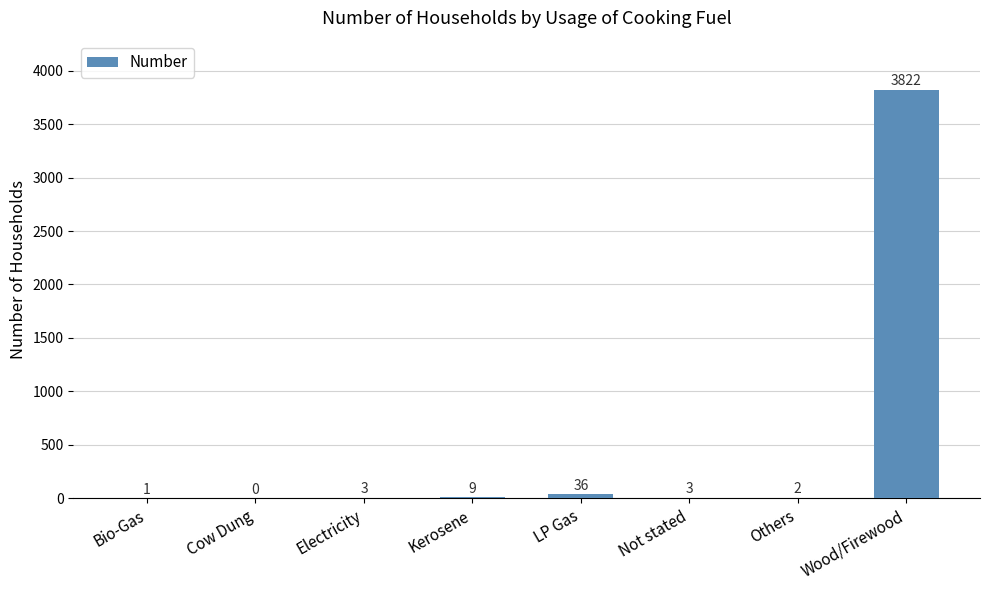

Is it true that the value at Cow Dung is -1516?

False